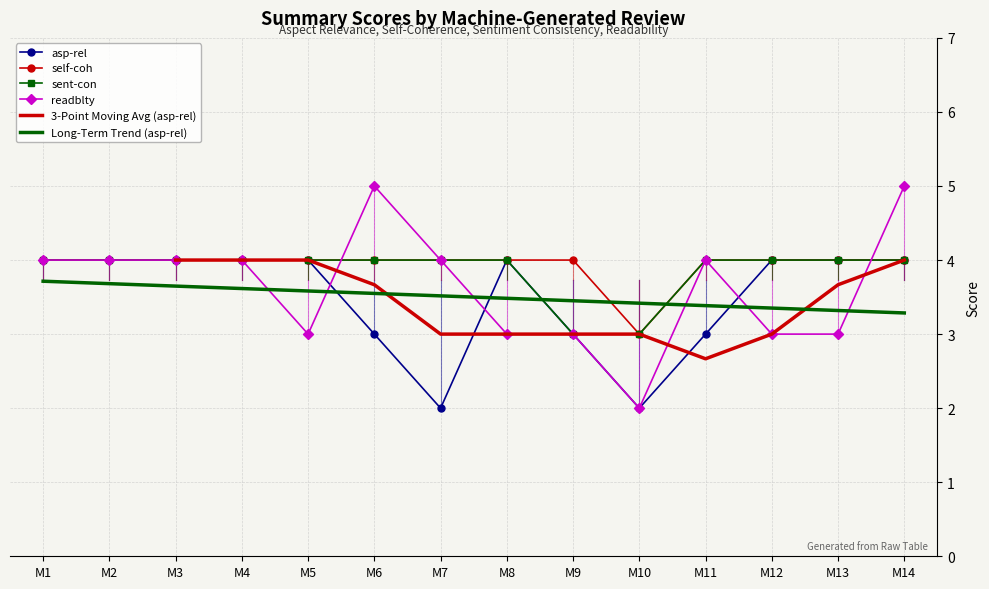

After their last crossing, which series has the higher values: readblty or asp-rel?

readblty